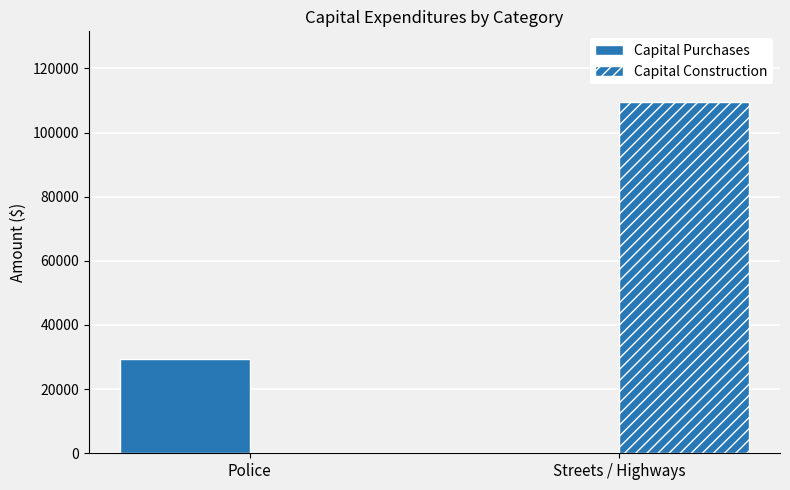

Which has a higher value, Police or Streets / Highways?

Police